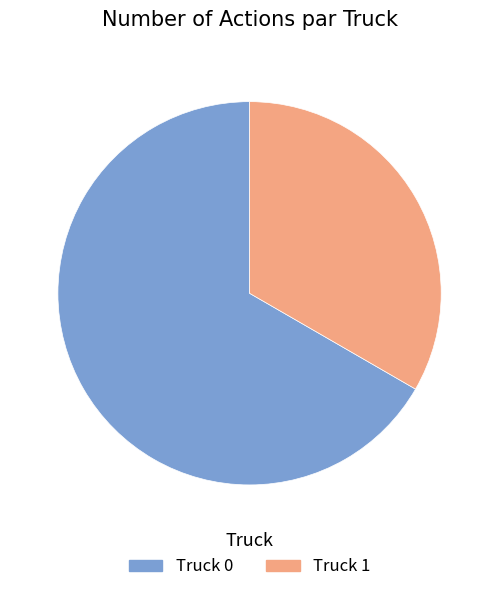

The Truck 1 slice represents 33% of the pie. True or false?

True